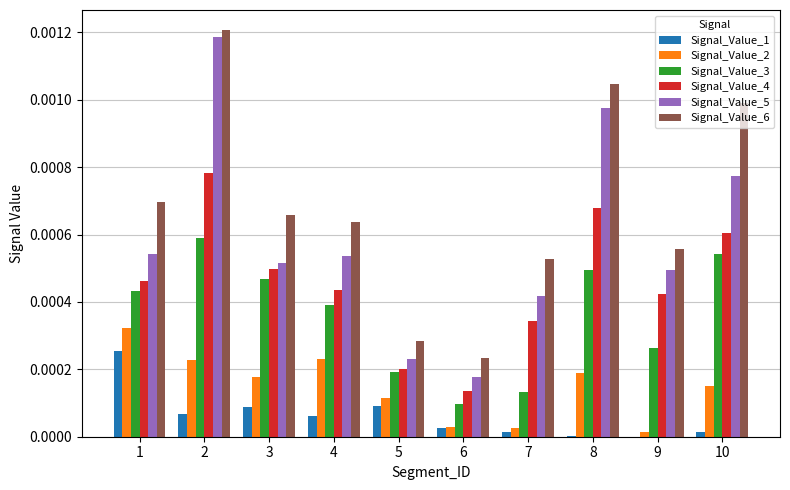

Is the value of Signal_Value_2 at 7 greater than the value of Signal_Value_5 at 8?

No